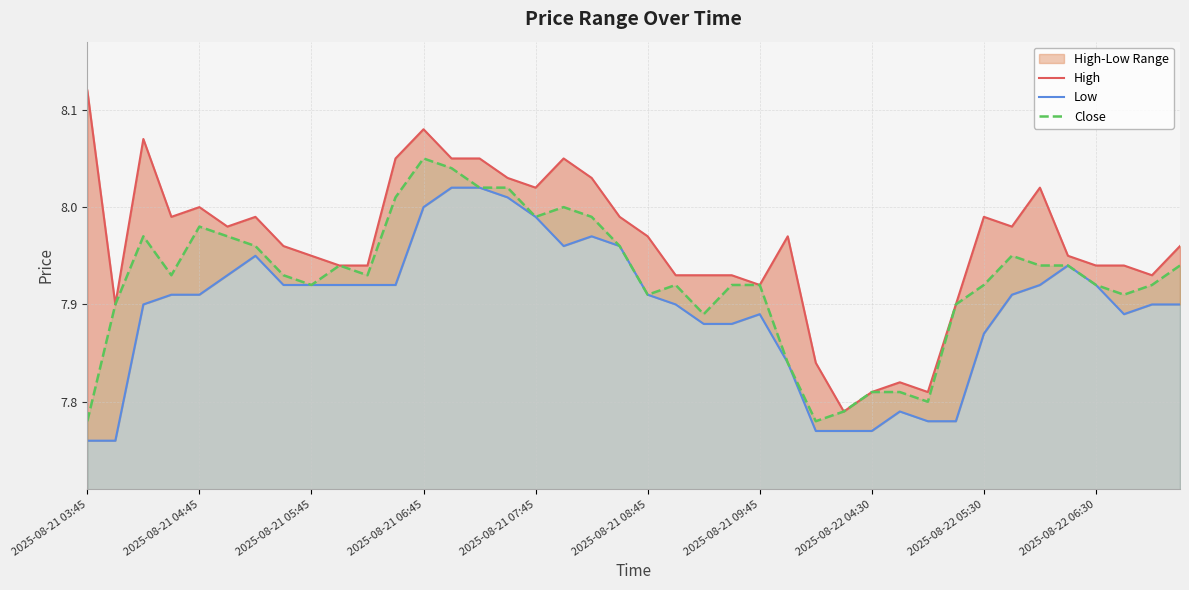

What is the minimum value for Low?

7.8